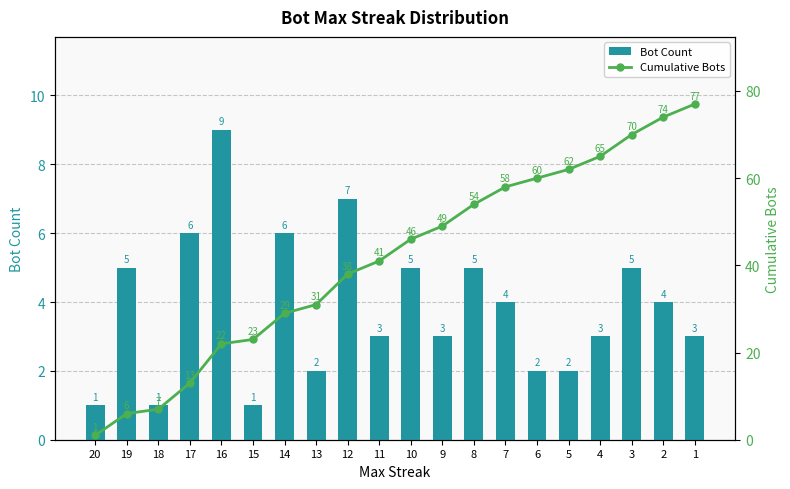

Rank the series at 11 from highest to lowest value.

Cumulative Bots, Bot Count